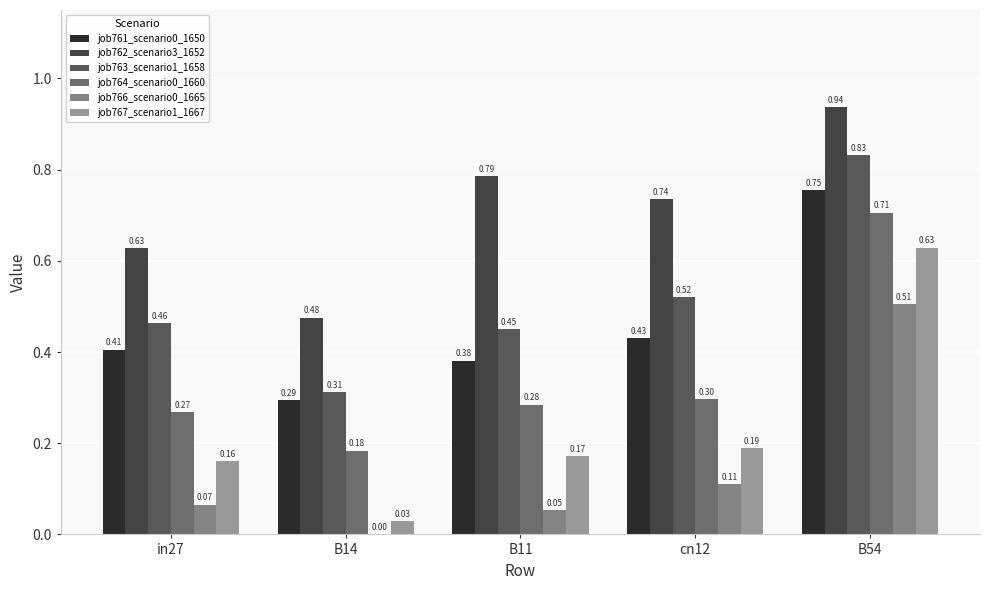

Read the job761_scenario0_1650 value at cn12.

0.4